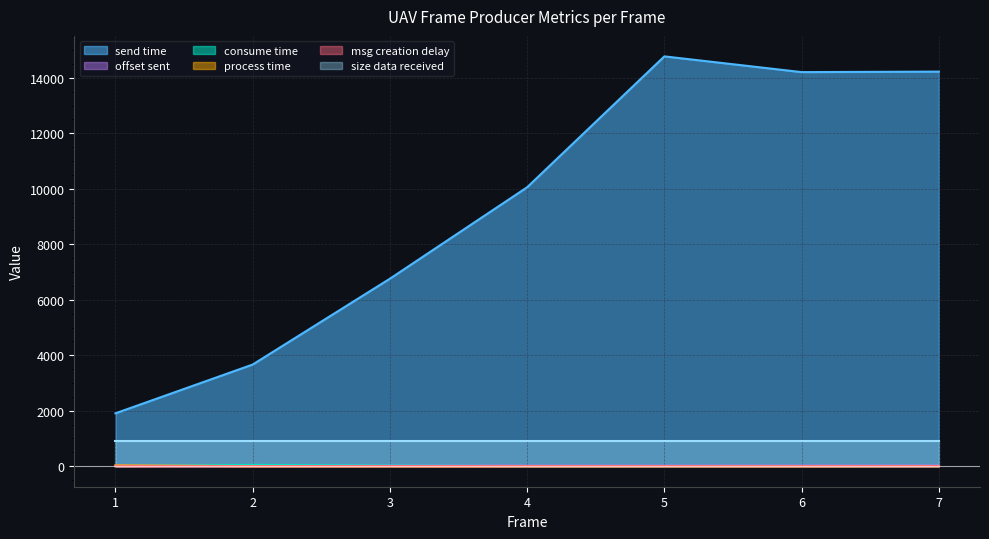

List the labels in order of send time value, smallest first.

1, 2, 3, 4, 6, 7, 5